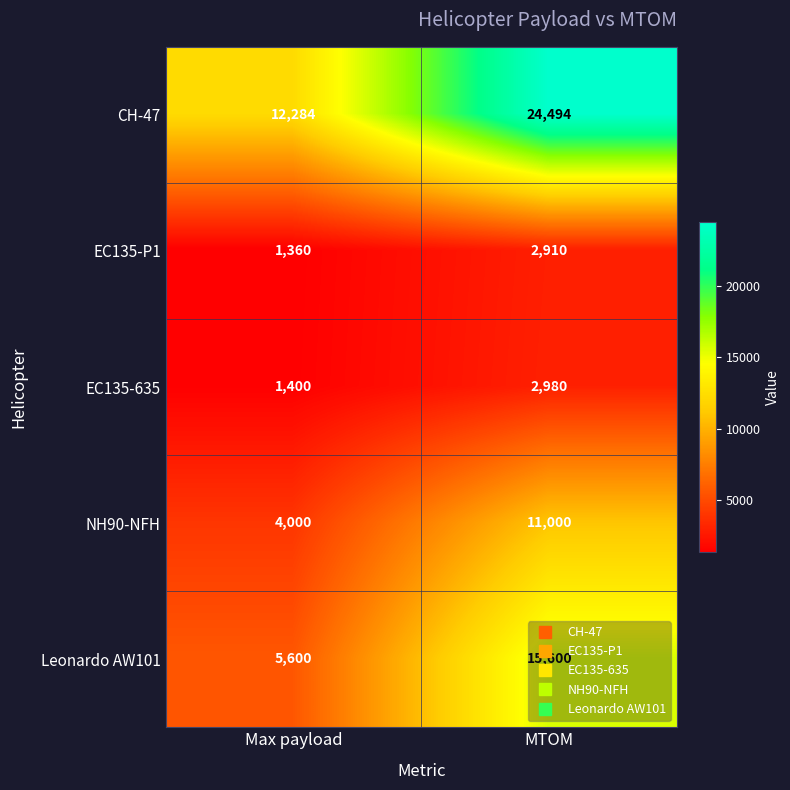

At which category is the sum across all series the highest?

MTOM